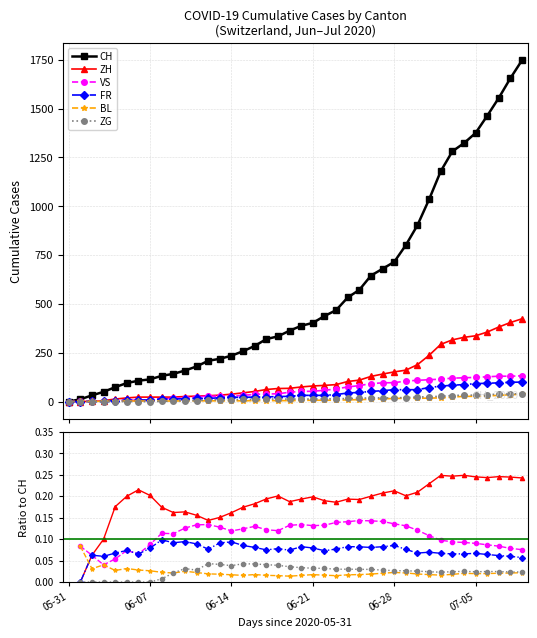

What is the label of the 30th point from the right?

10